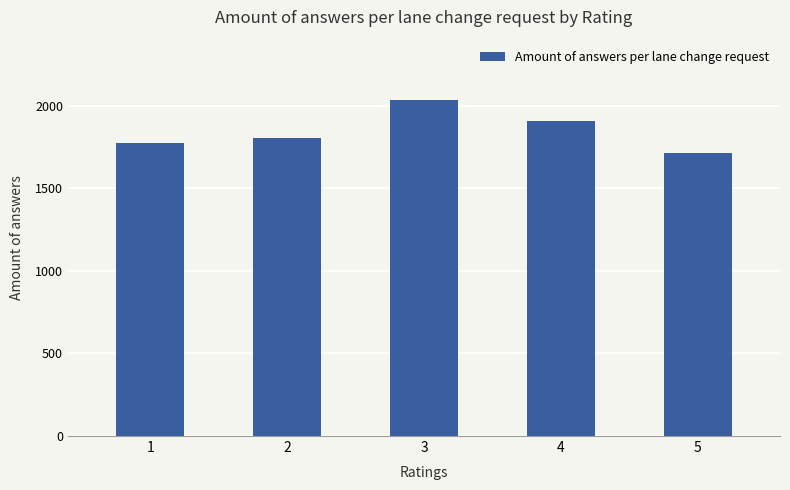

The value at 2 is 1004. True or false?

False